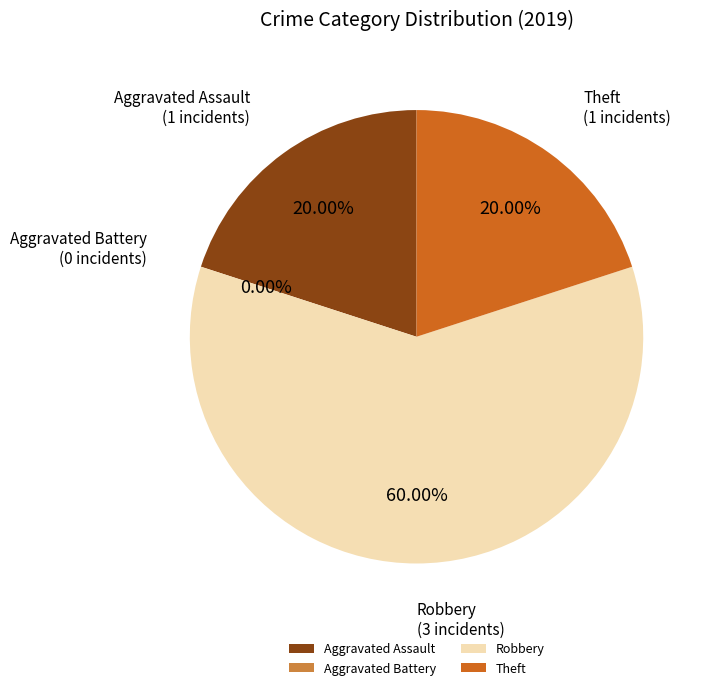

The Aggravated Assault slice represents 8% of the pie. True or false?

False